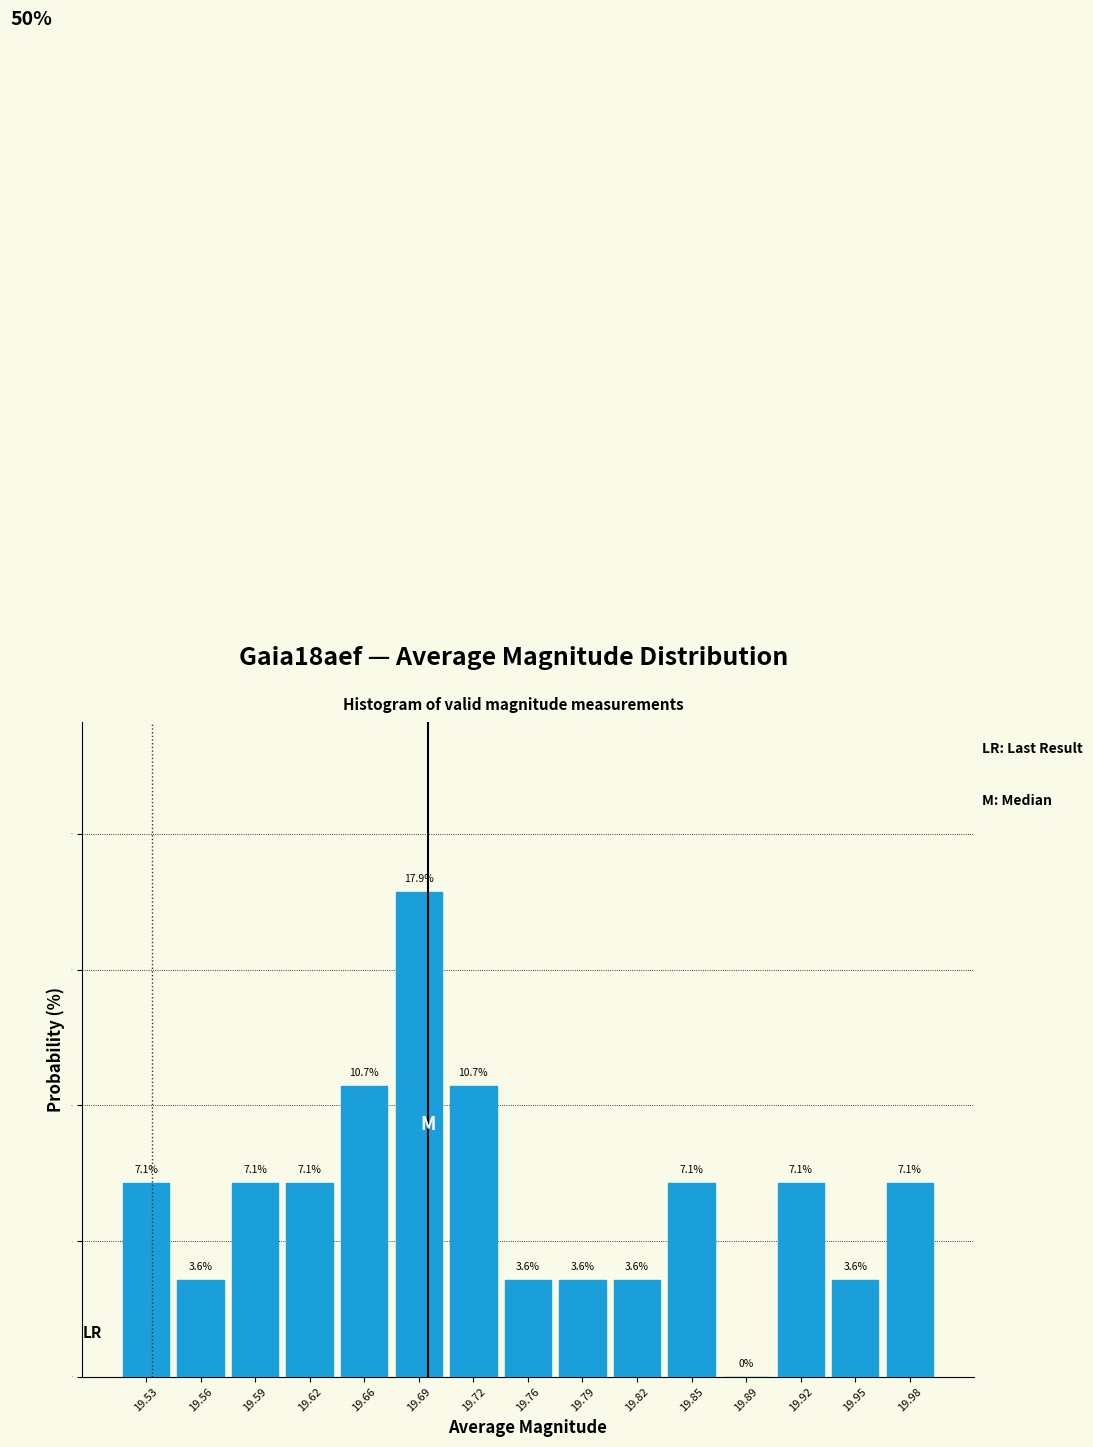

Reading left to right, transcribe this chart: for each bar, give the range it covers on the x-axis and its height. The bar edges are not printed on the chart, so give them approximately, as read against the axis.

19.510 to 19.545: 7.1
19.545 to 19.575: 3.6
19.575 to 19.610: 7.1
19.610 to 19.640: 7.1
19.640 to 19.675: 10.7
19.675 to 19.705: 17.9
19.705 to 19.740: 10.7
19.740 to 19.770: 3.6
19.770 to 19.805: 3.6
19.805 to 19.835: 3.6
19.835 to 19.870: 7.1
19.870 to 19.900: 0.0
19.900 to 19.935: 7.1
19.935 to 19.965: 3.6
19.965 to 20.000: 7.1